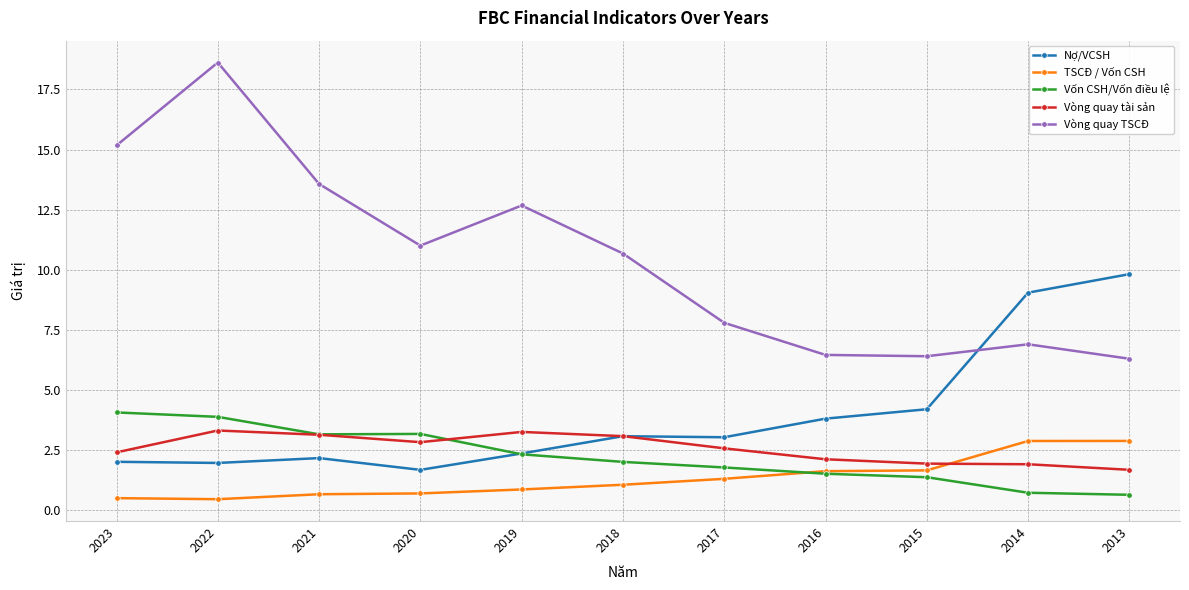

What is the value of the Vòng quay TSCĐ point at the 8th from the left?

6.5